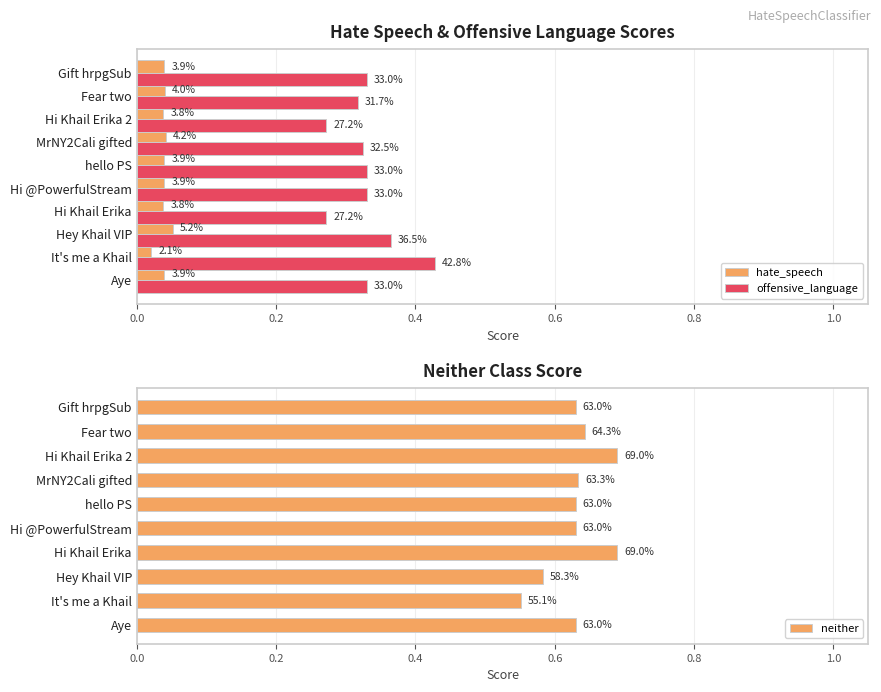

Reading left to right, what are all the values shown in this chart?

hate_speech: 0.0	0.0	0.1	0.0	0.0	0.0	0.0	0.0	0.0	0.0
offensive_language: 0.3	0.4	0.4	0.3	0.3	0.3	0.3	0.3	0.3	0.3
neither: 0.6	0.6	0.6	0.7	0.6	0.6	0.6	0.7	0.6	0.6